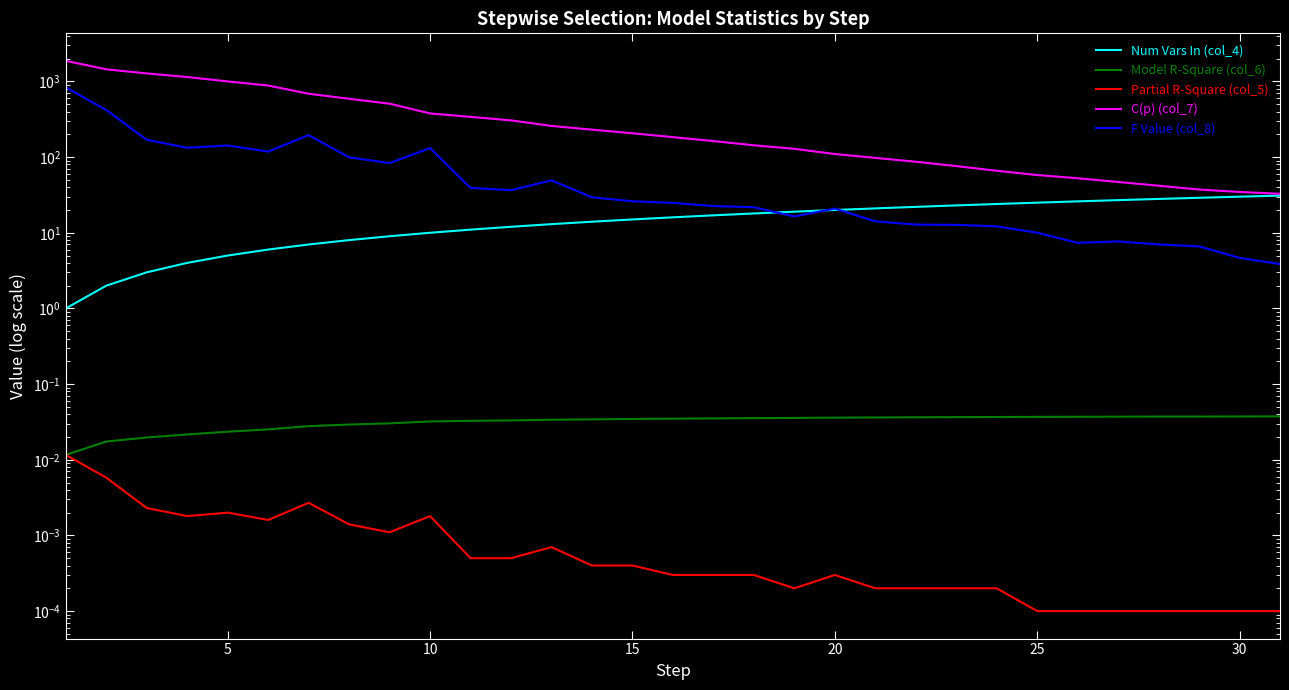

Is this an area chart (filled region under the line)?

No